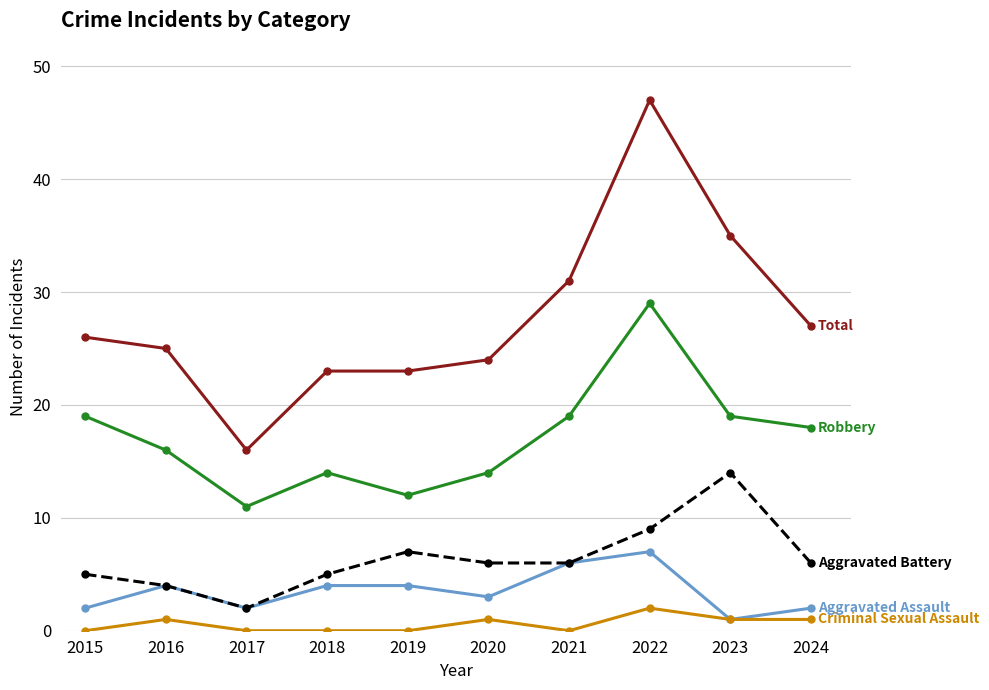

At which category does the chart reach its peak across all series?

2022